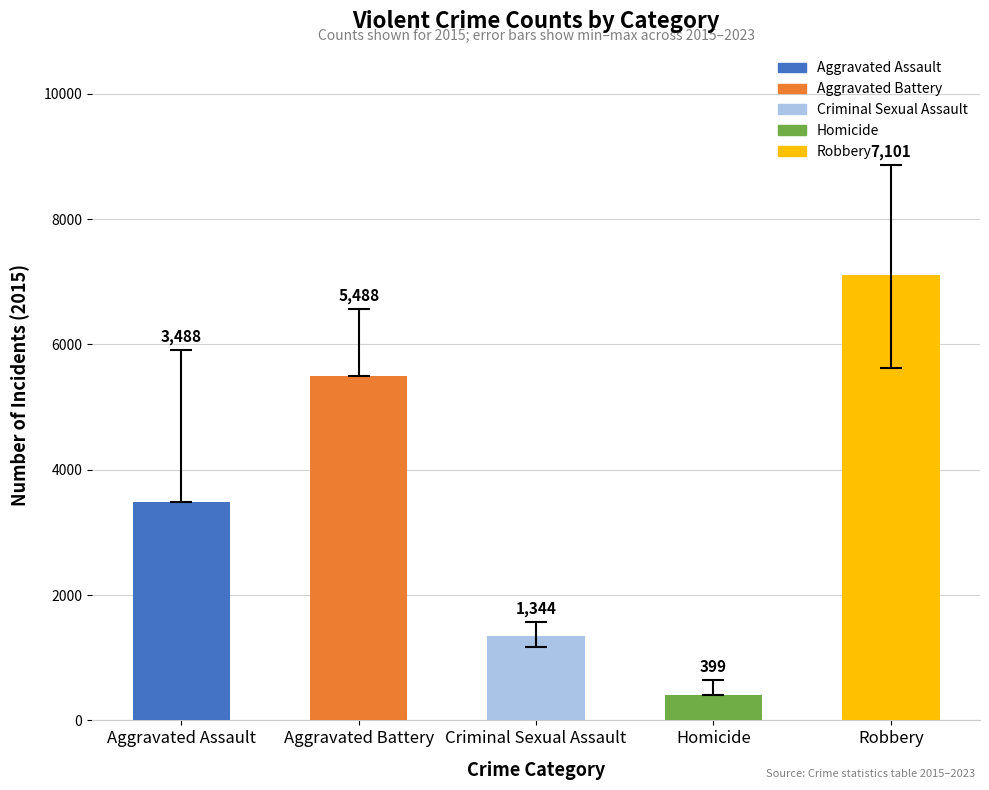

Which category has the highest value across all series?

Robbery